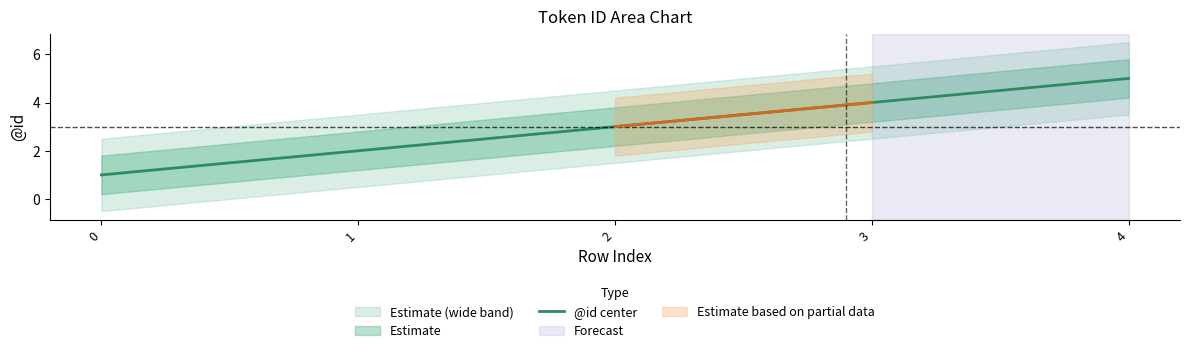

The @id center series shows 5 at 3. True or false?

False